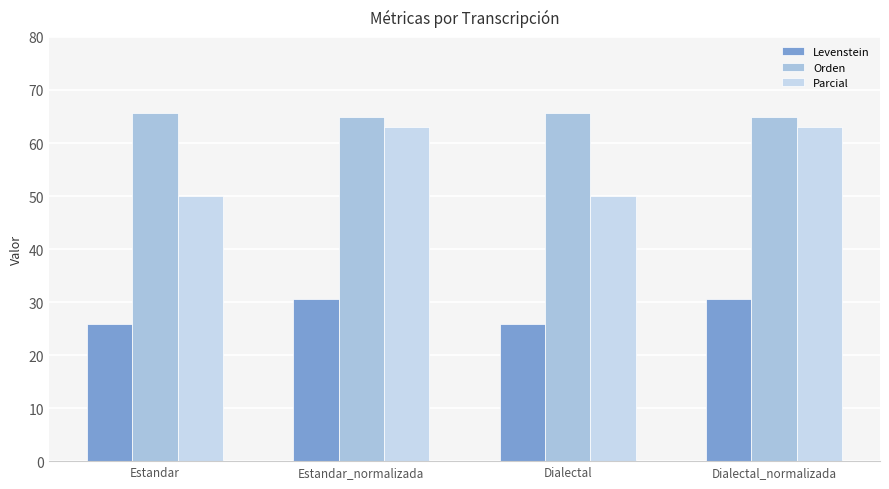

What is the sum of the Levenstein values at Estandar and Estandar_normalizada?

56.5